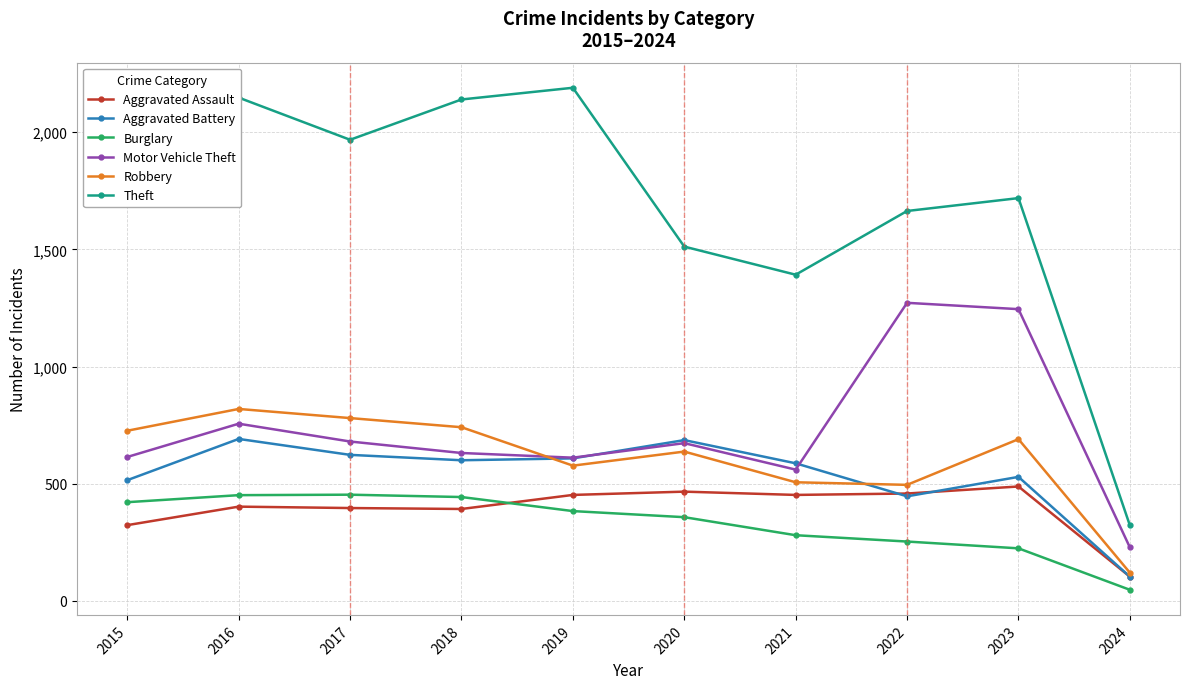

What is the total value across all series at 2015?

4580